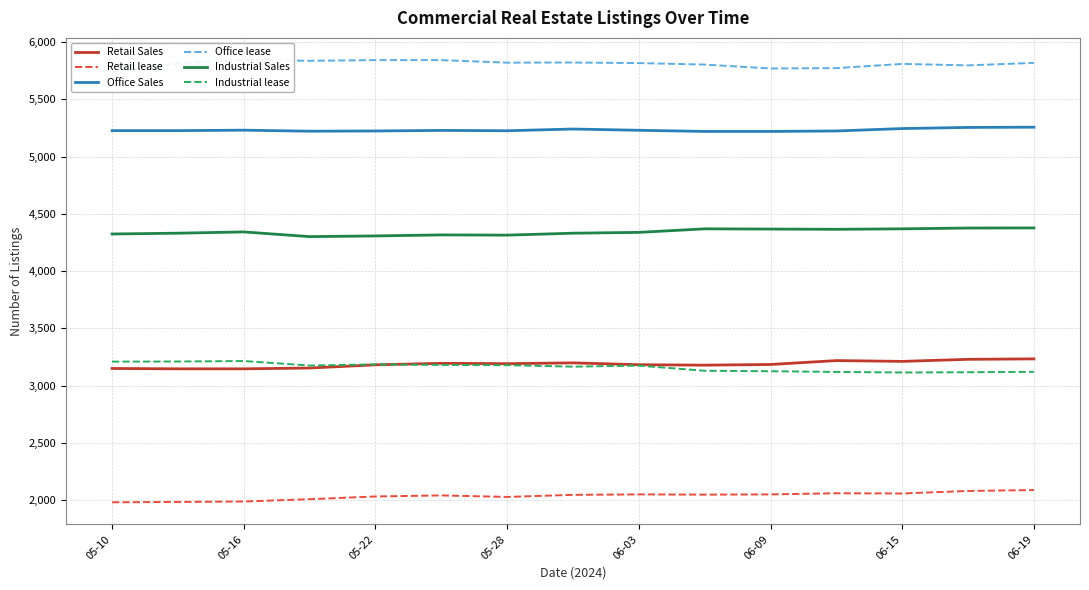

What is the minimum value for Retail Sales?

3146